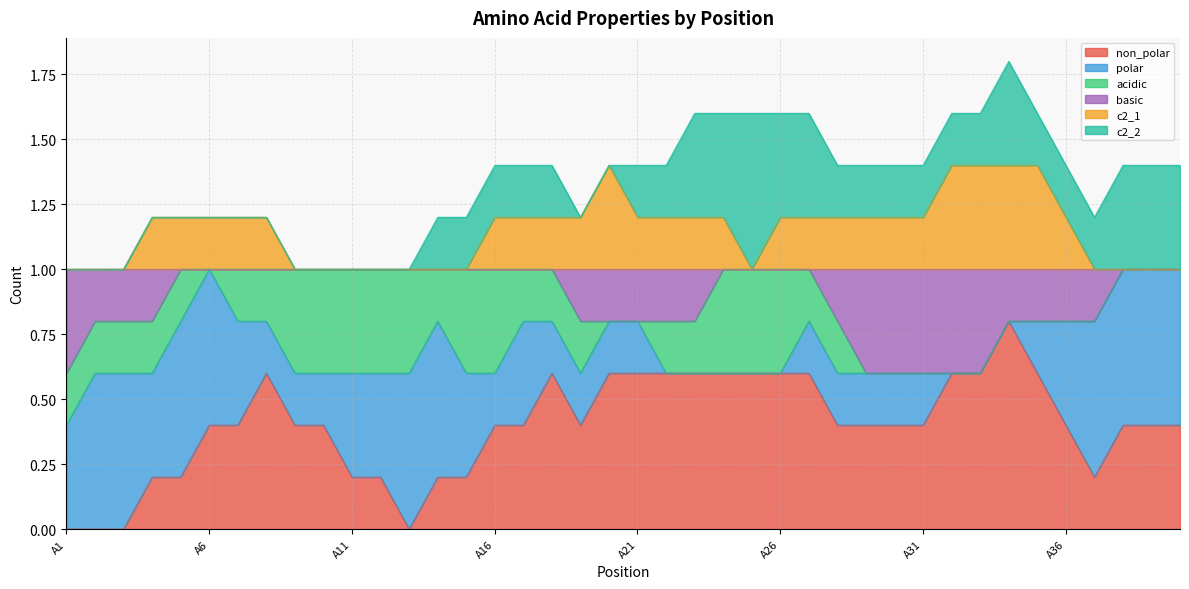

Count the number of categories in the chart.

40